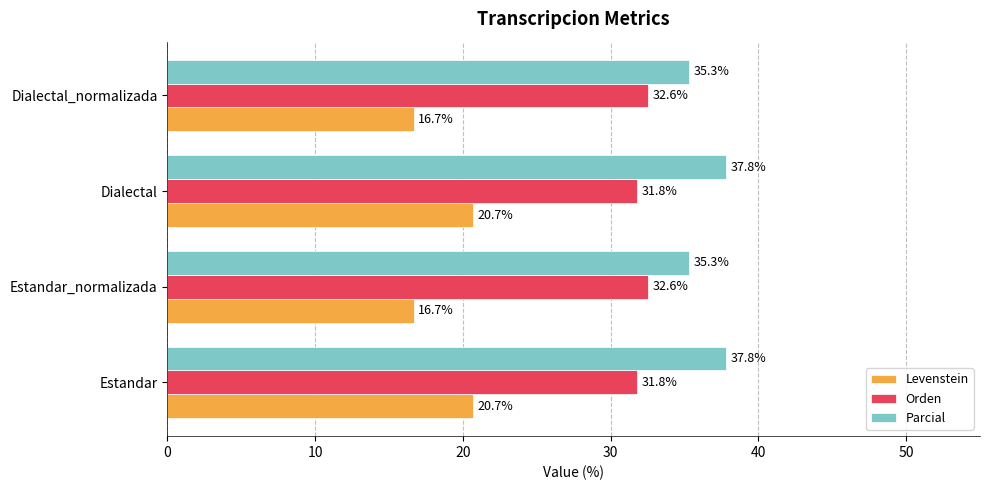

What is the greatest value displayed?

37.8